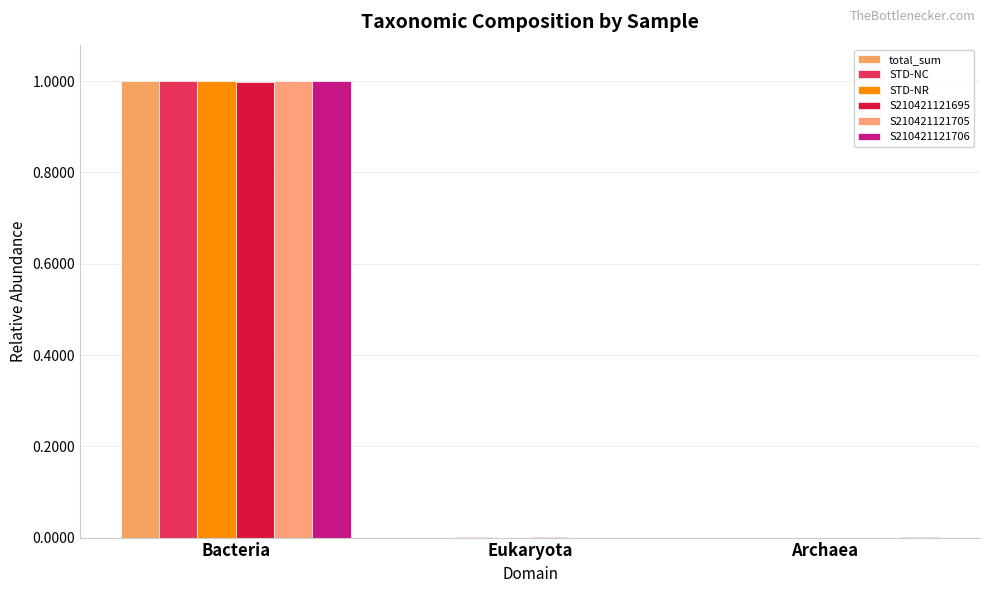

At Eukaryota, list the series in order from largest to smallest.

S210421121695, STD-NC, total_sum, STD-NR, S210421121705, S210421121706